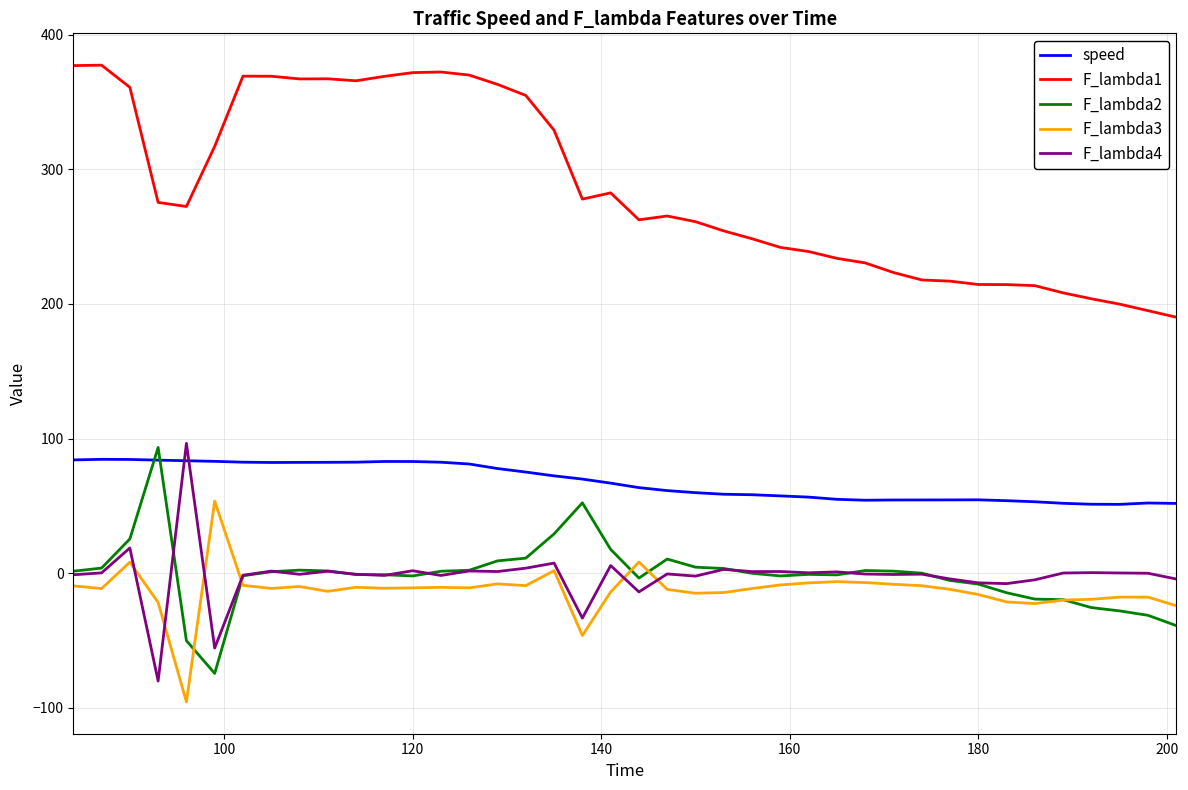

Which series has the largest total across all categories?

F_lambda1